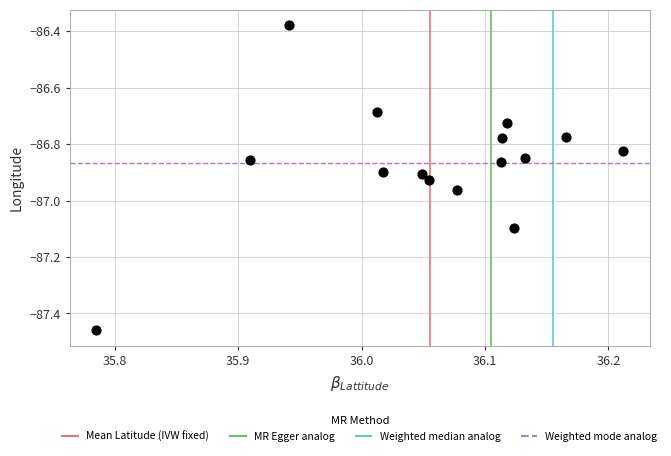

What is the range of X values (max minus min)?

0.4